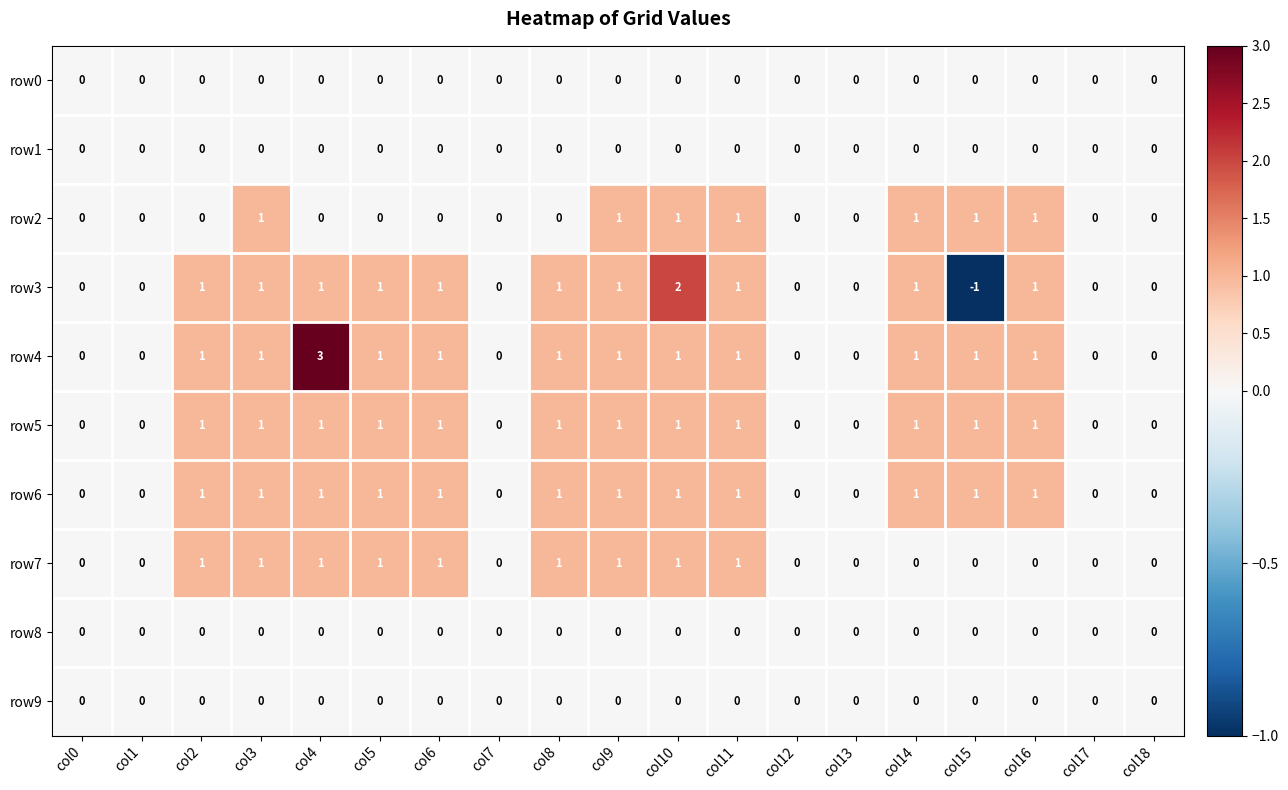

What is the spread (max minus min) of values at col15?

2